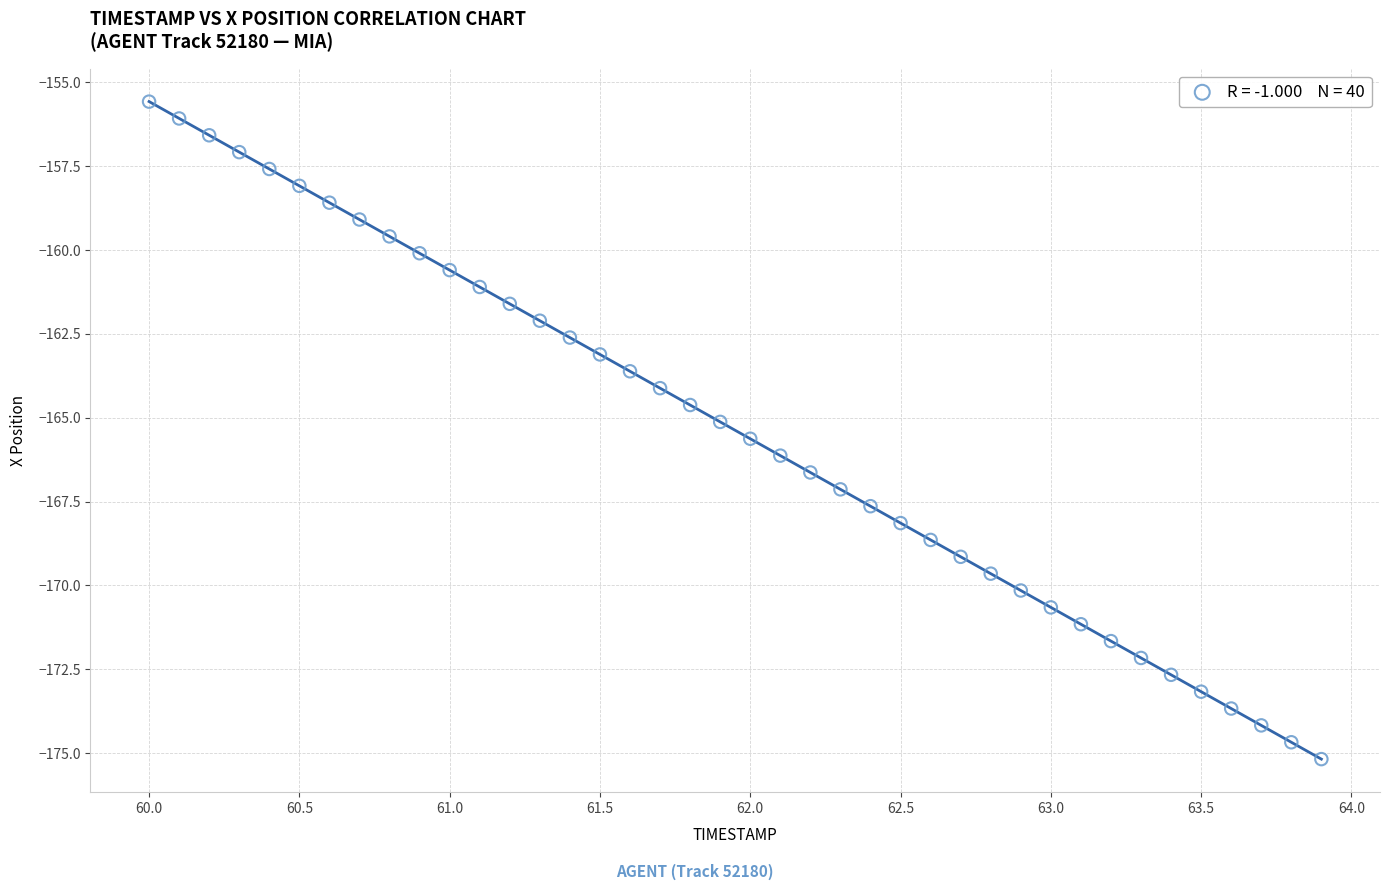

What is the range of Y values (max minus min)?

19.6